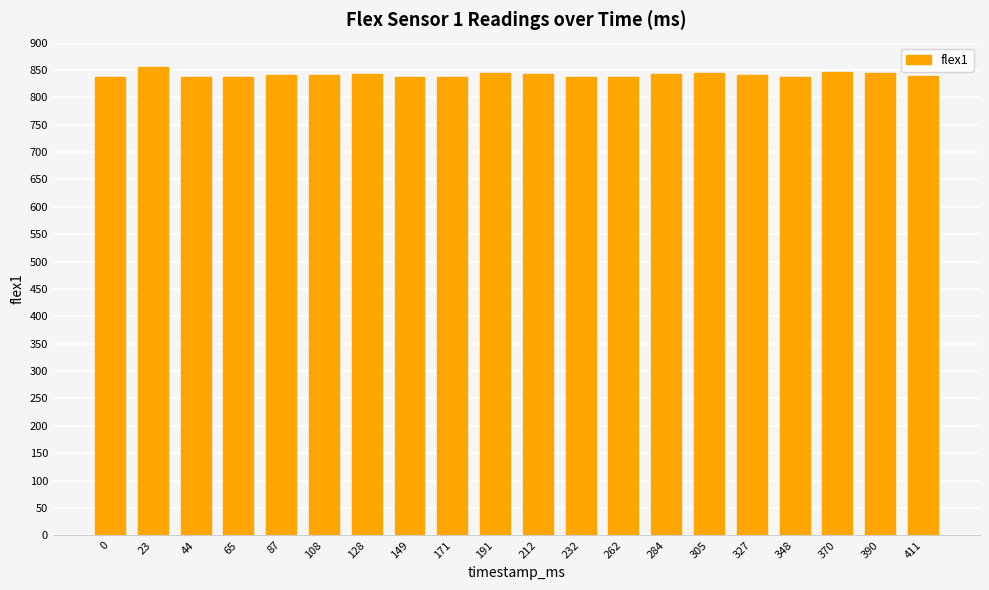

What is the minimum value shown in the chart?

837